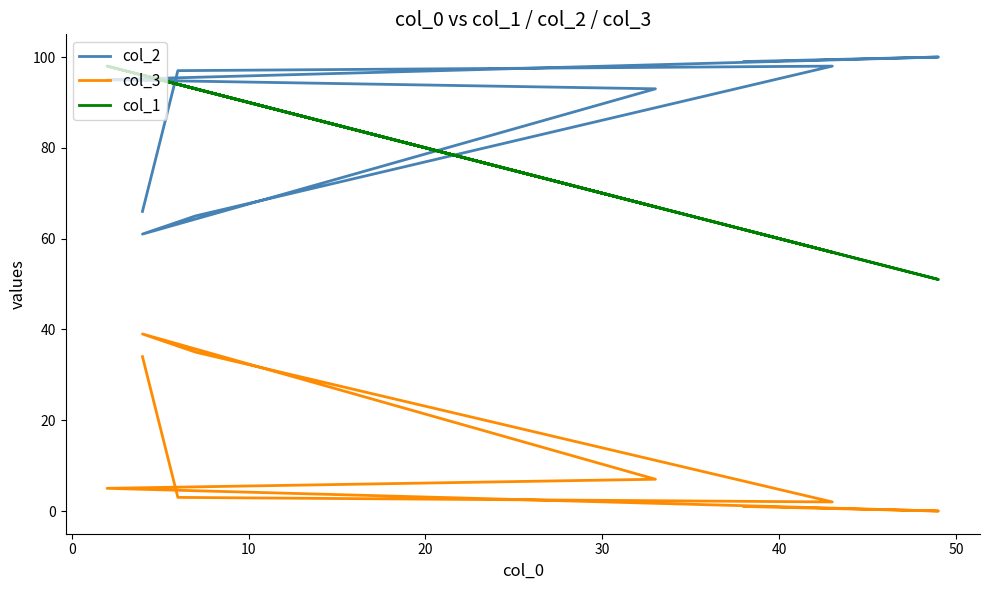

True or false: col_1 and col_3 cross at least once.

False